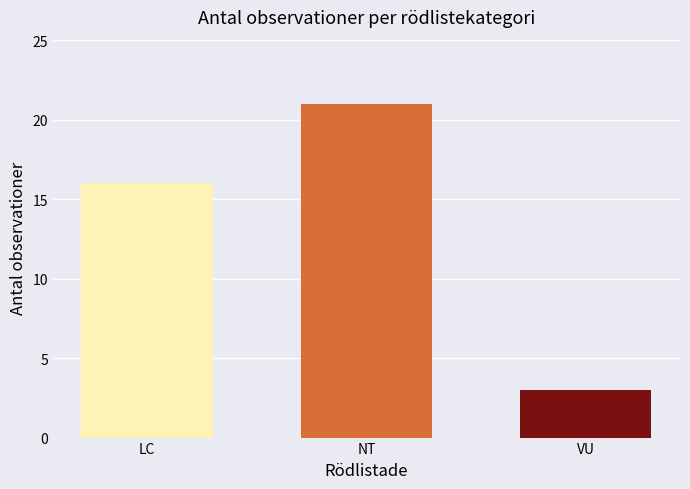

What is the approximate value at VU?

3